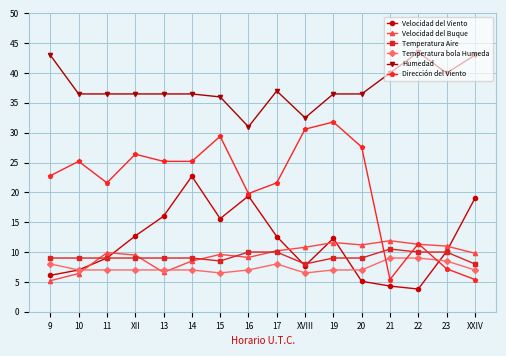

What is the value of the Velocidad del Viento point at the 12th from the left?

5.1